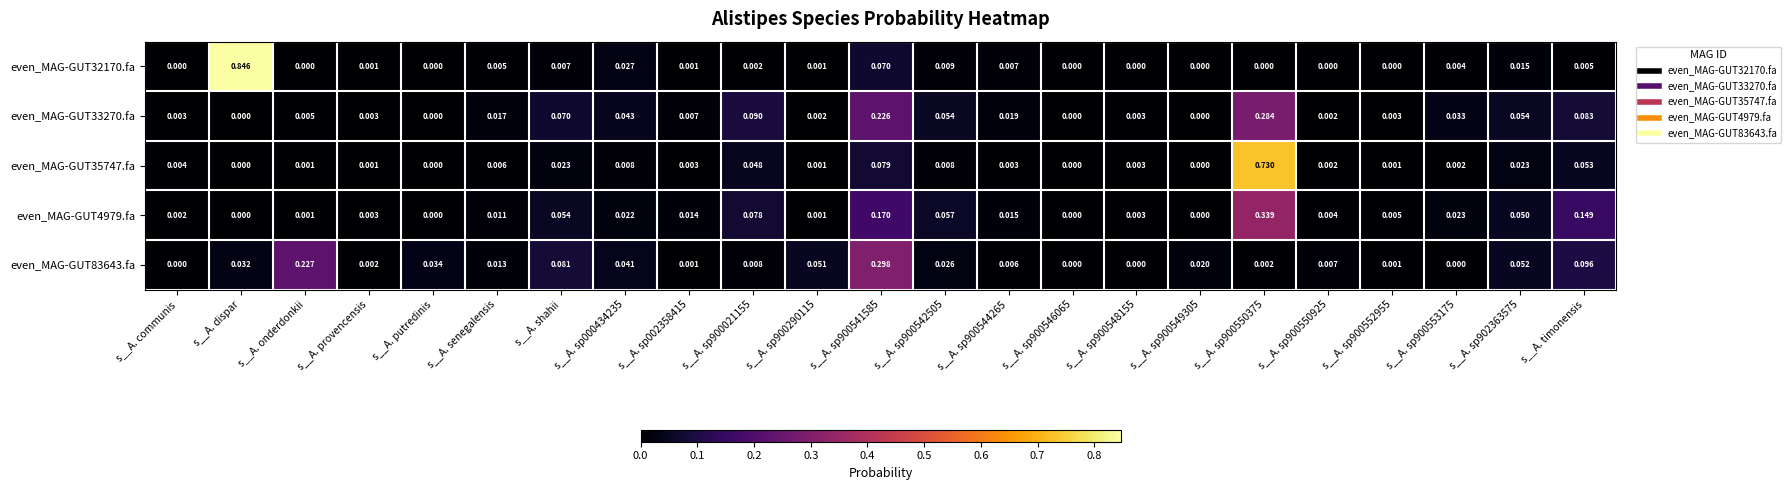

Between s__A. sp900550375 and s__A. sp902363575, which series saw the biggest shift?

even_MAG-GUT35747.fa